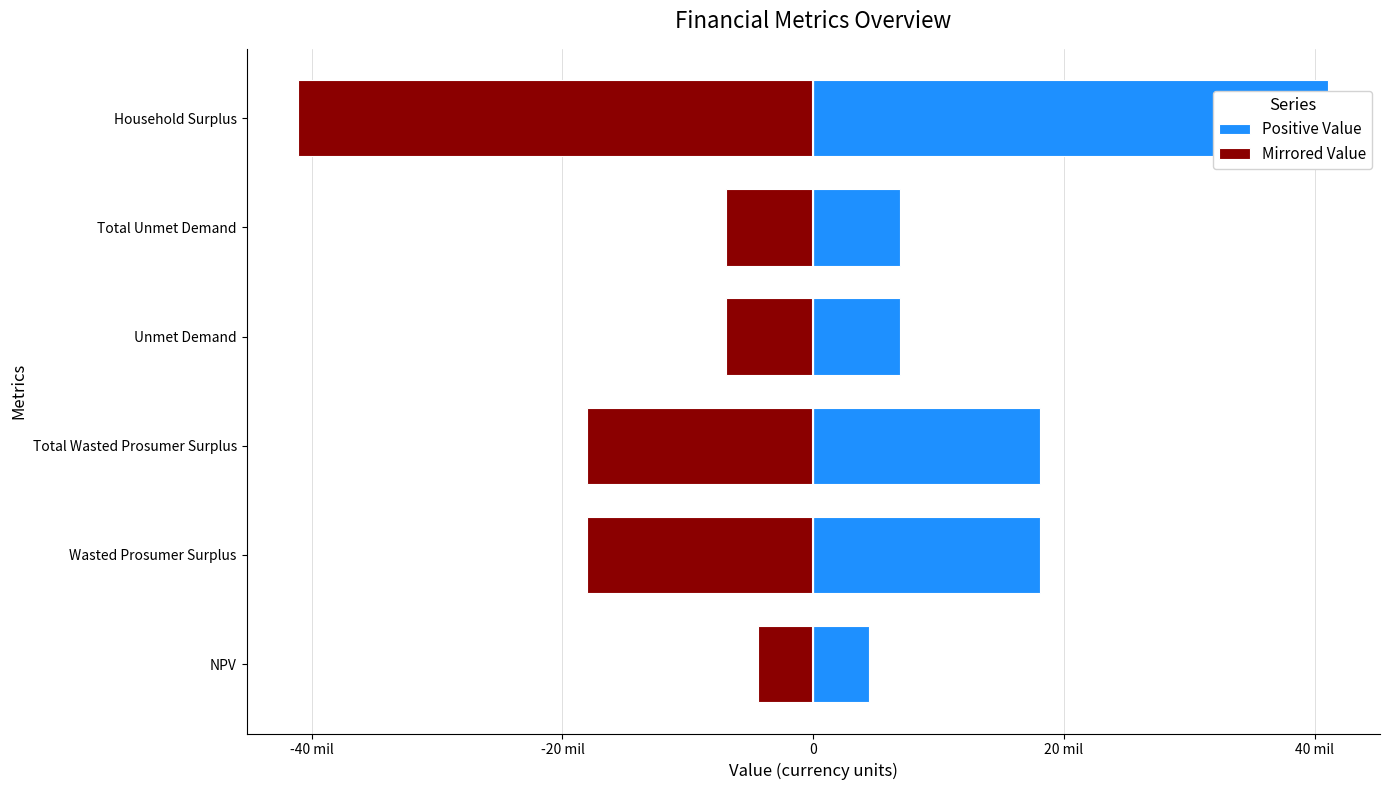

How many values in the Positive Value series exceed 18054905?

3